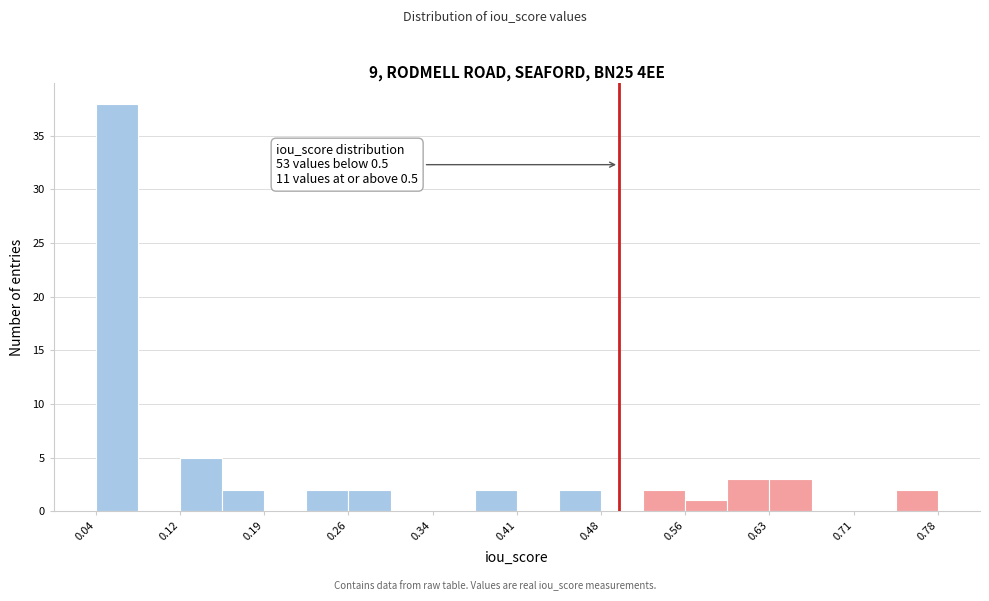

Around what value on the x-axis is the tallest bar? Give the approximate position of its centre, as read against the axis.

0.06